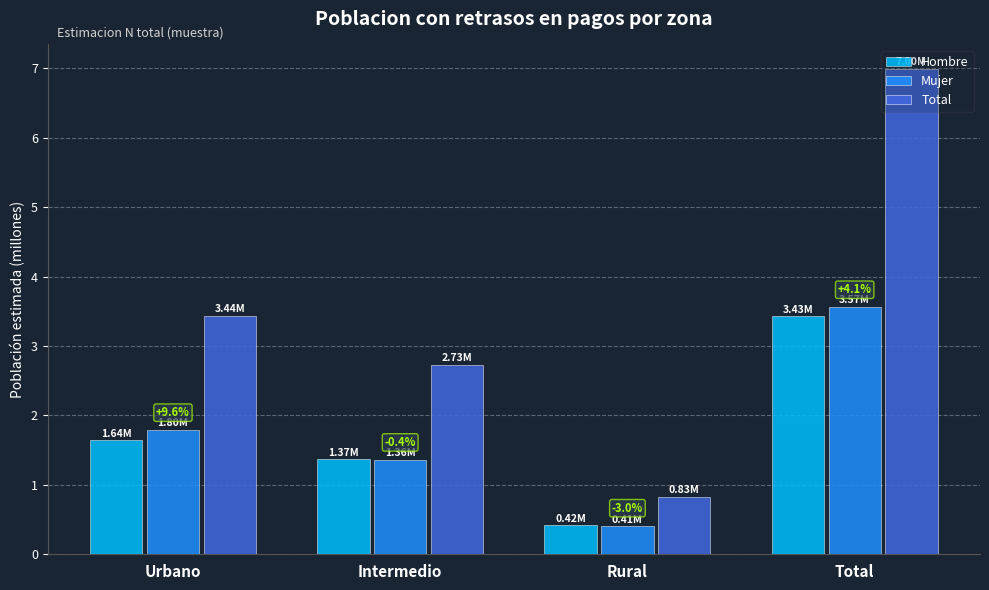

Between Urbano and Intermedio, which series saw the biggest shift?

Total